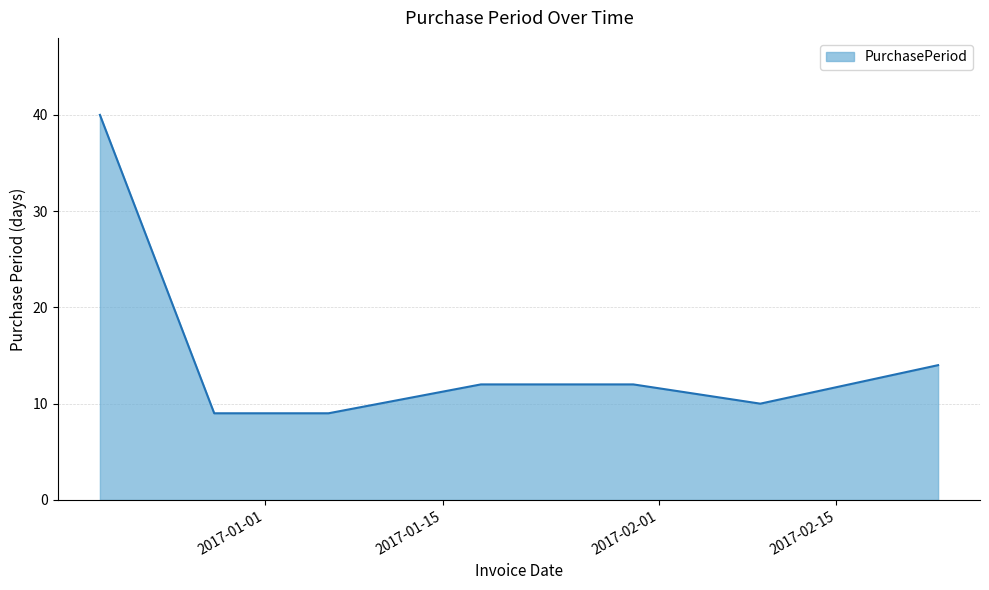

What is the greatest value displayed?

40